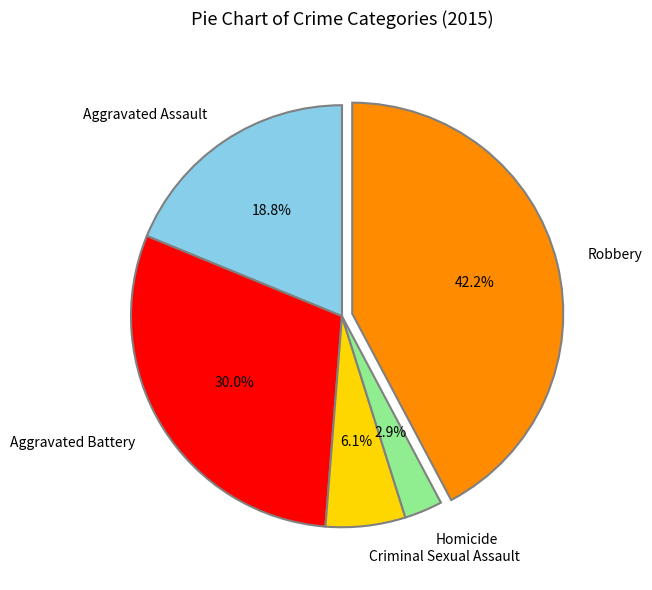

How many segments does this pie chart have?

5